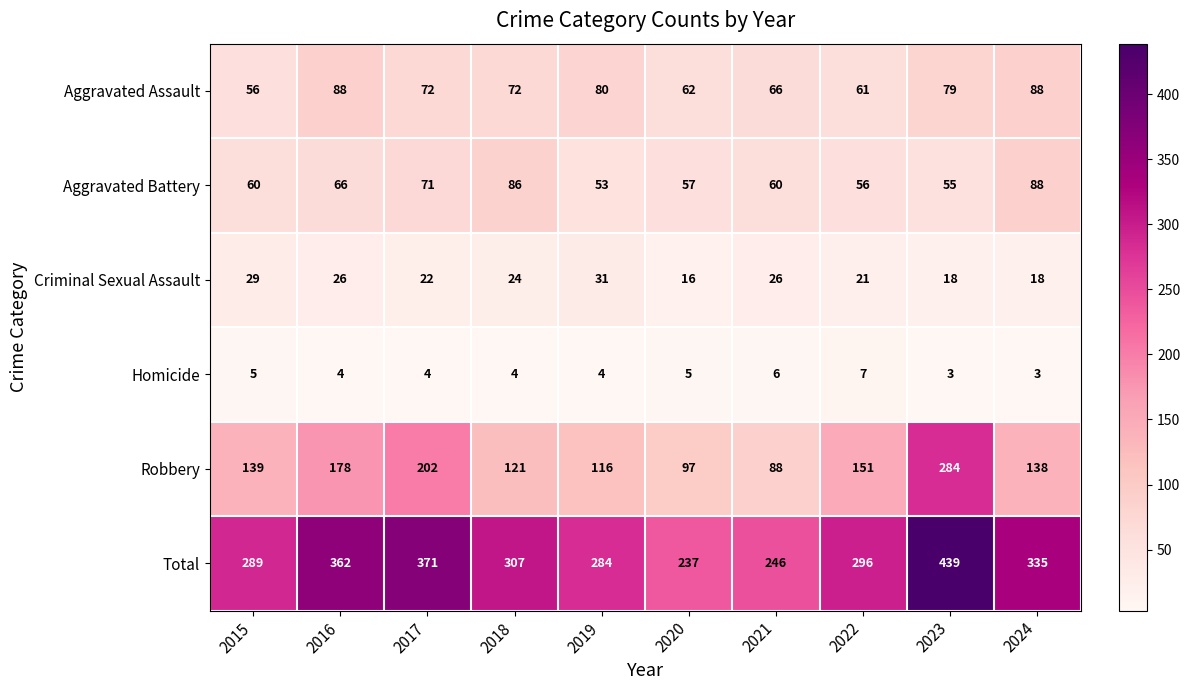

Which series changed the most between 2020 and 2023?

Total